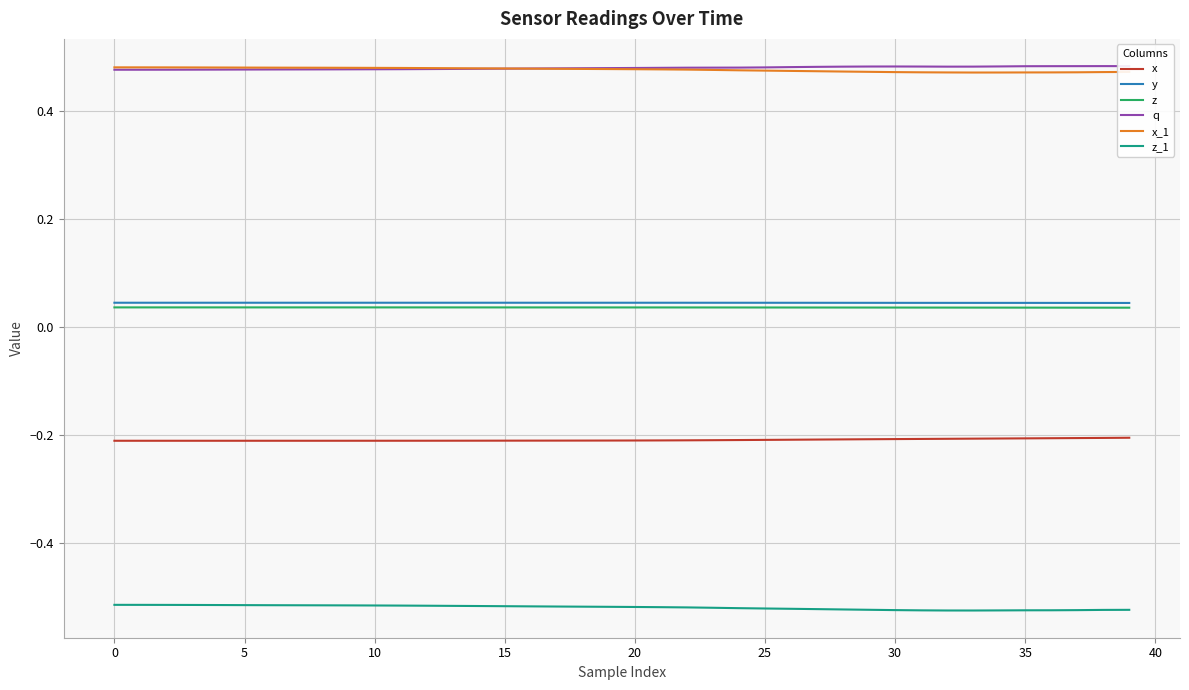

In y, how many points are lower than both neighbors (excluding endpoints)?

2